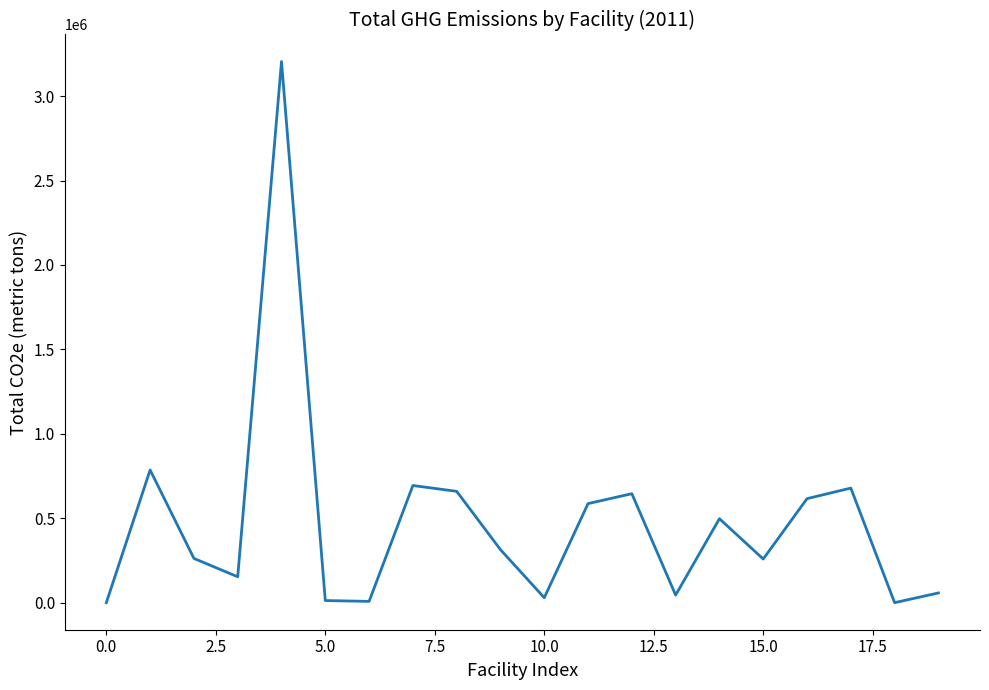

What is the difference between the maximum and minimum values?

3204897